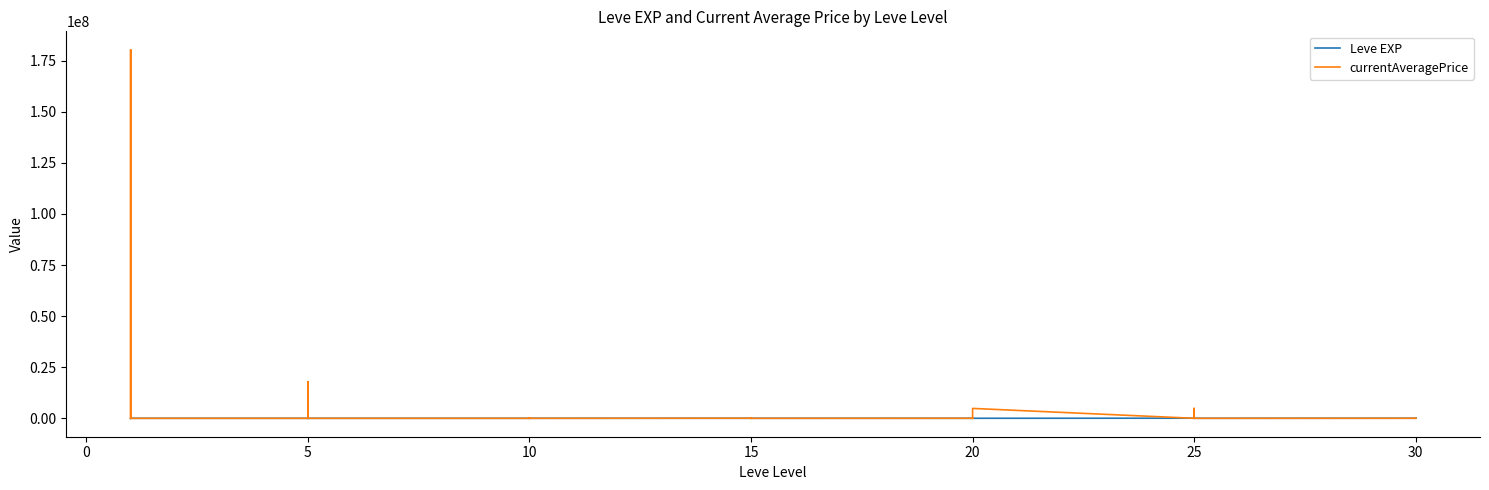

What is the greatest value displayed?

180333330